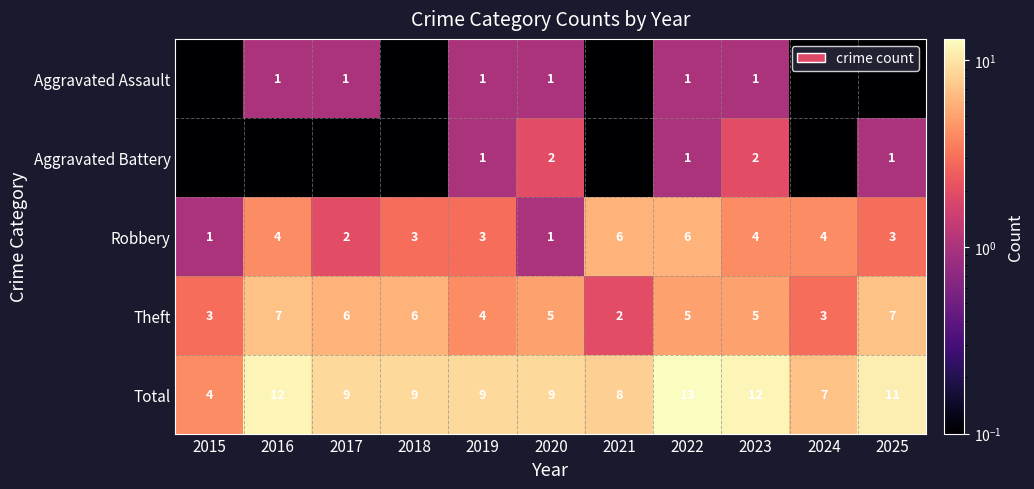

How many categories are shown in the chart?

11